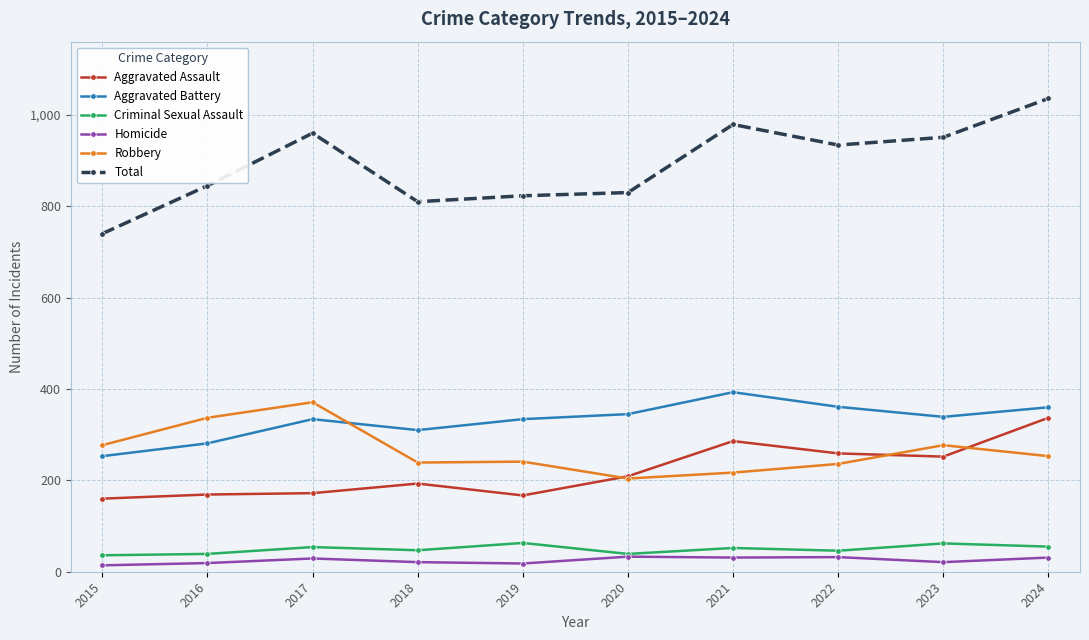

What are all the series names shown in the legend?

Aggravated Assault, Aggravated Battery, Criminal Sexual Assault, Homicide, Robbery, Total